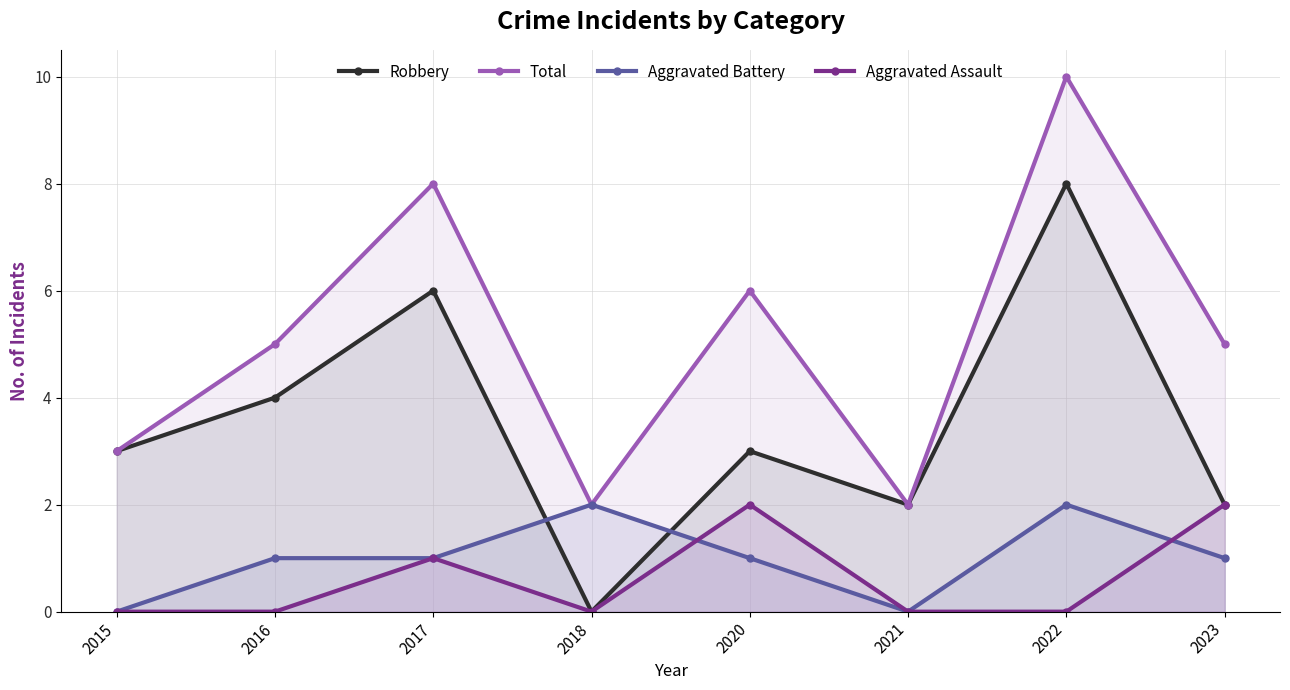

Which series has the largest total across all categories?

Total